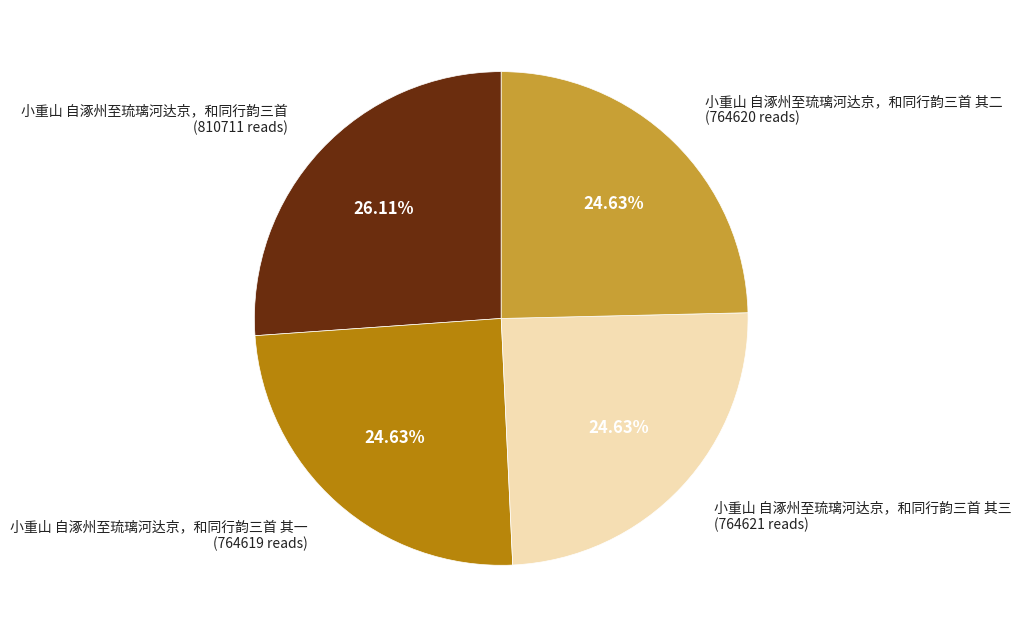

Count the number of slices in the pie.

4